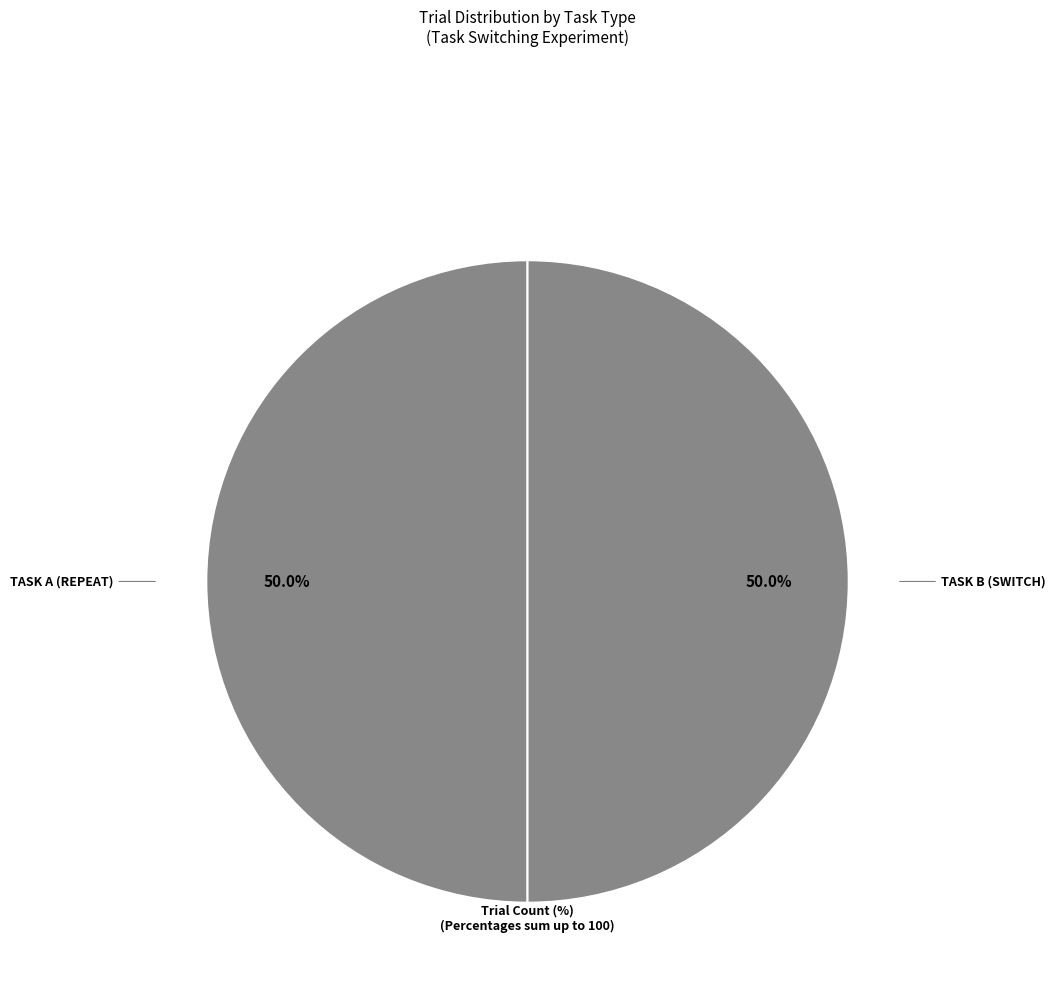

How many segments does this pie chart have?

2